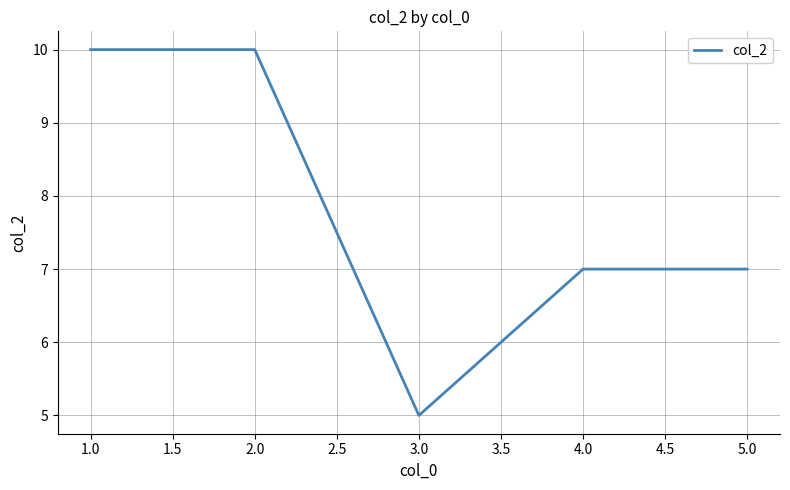

Where does the data first go above 7?

1.0